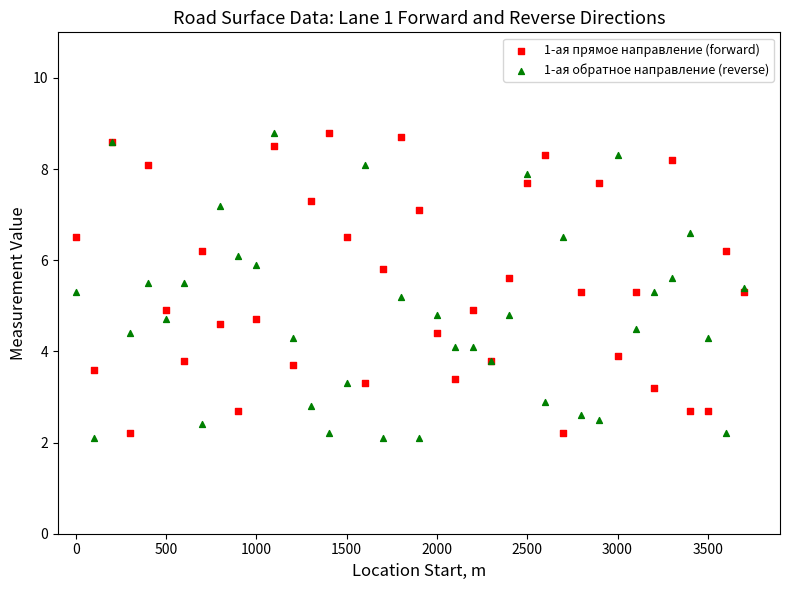

Which series reaches the minimum Y coordinate?

1-ая обратное направление (reverse)